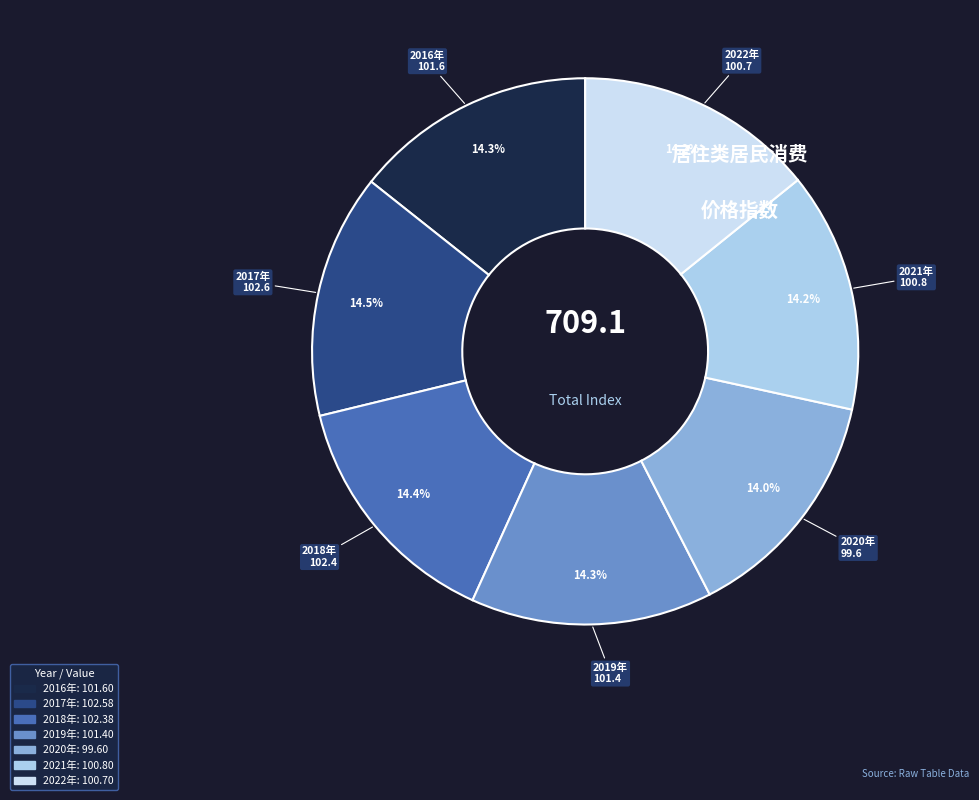

Does 2017年 account for over 50% of the chart?

No